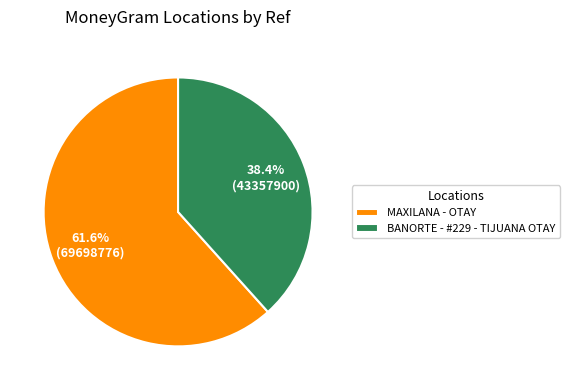

How many slices are in this pie chart?

2